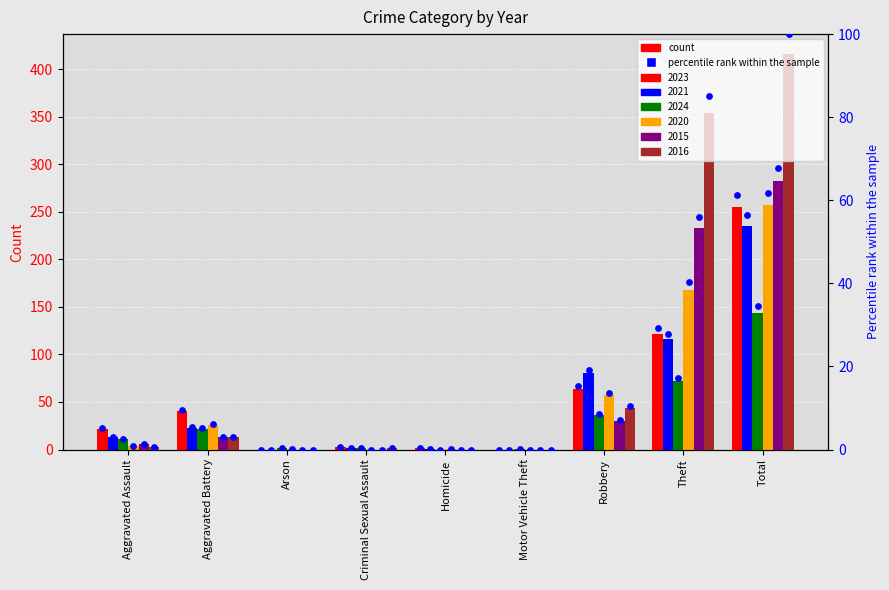

At how many categories does at least one series exceed 61?

2